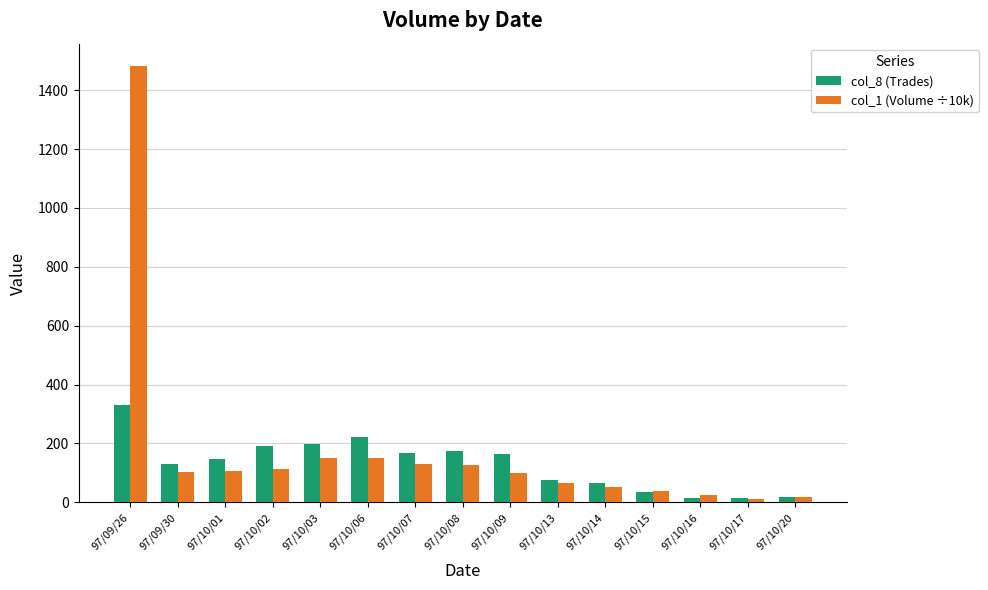

Is the value of col_8 (Trades) at 97/10/02 greater than the value of col_1 (Volume ÷10k) at 97/09/30?

Yes